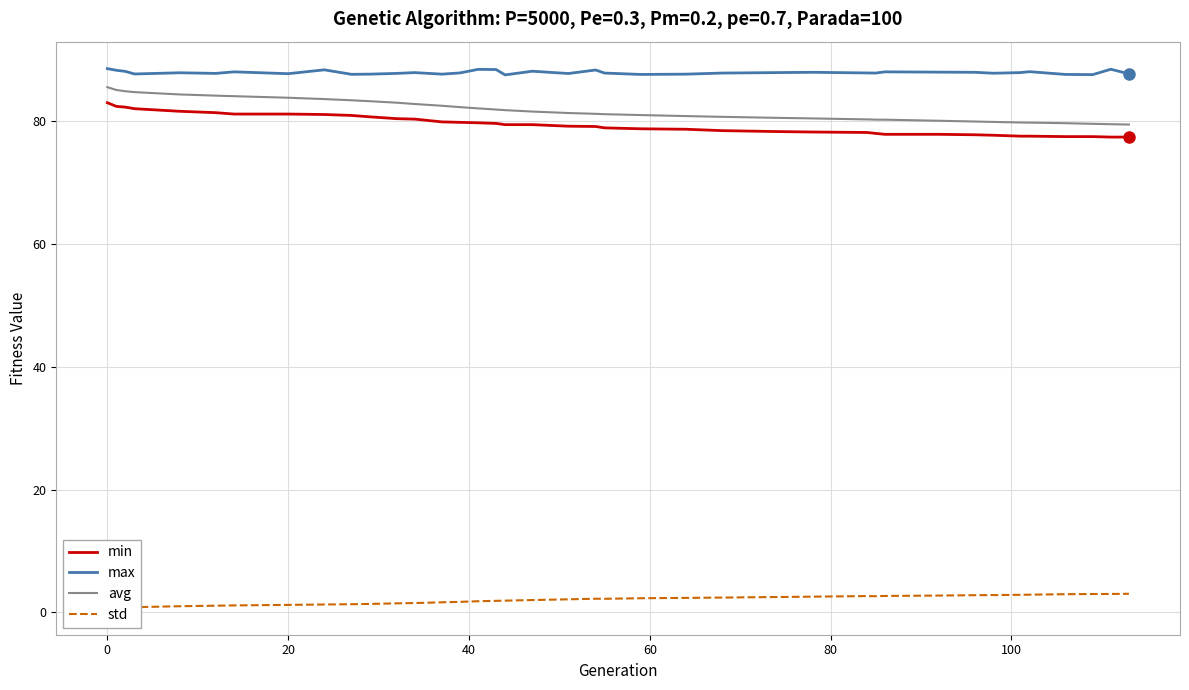

At how many categories does at least one series exceed 2?

39